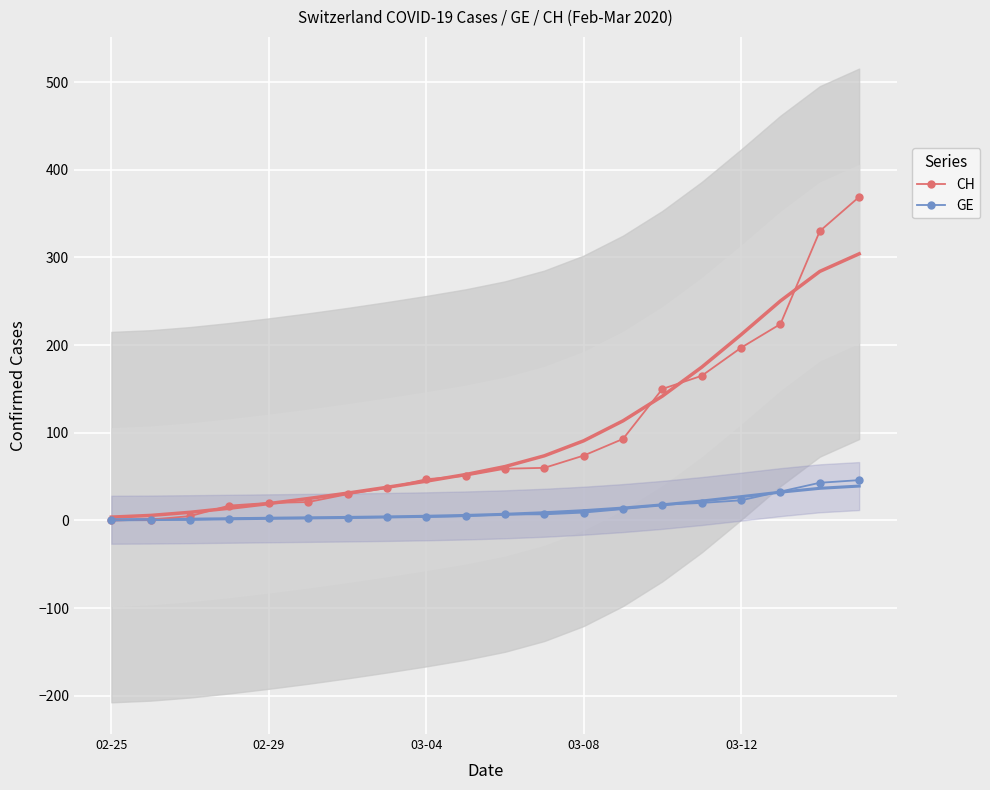

True or false: CH has a value of 0 at 02-25.

True